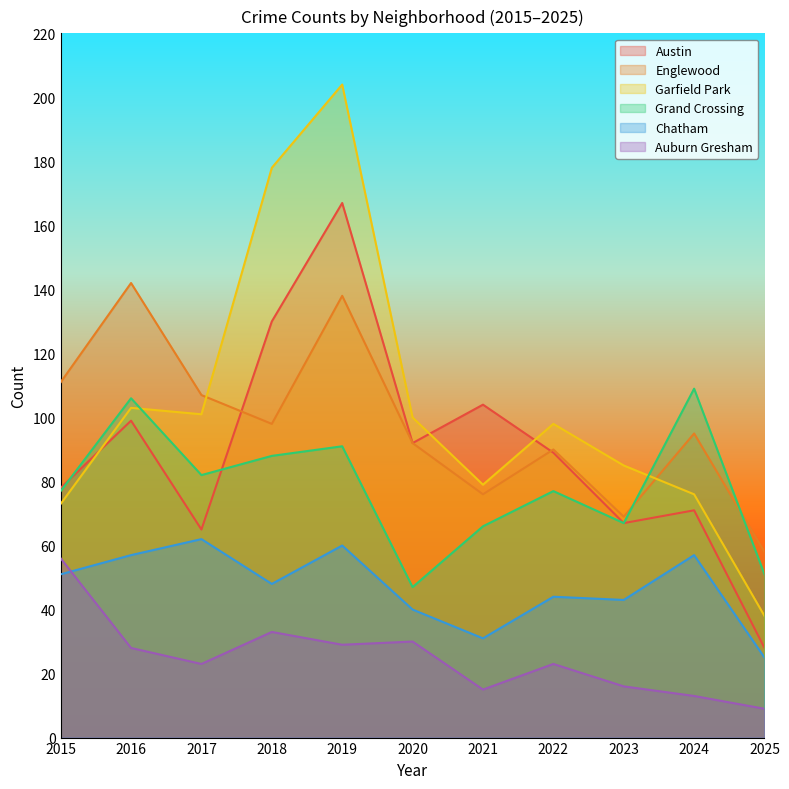

What is the spread (max minus min) of values at 2022?

75